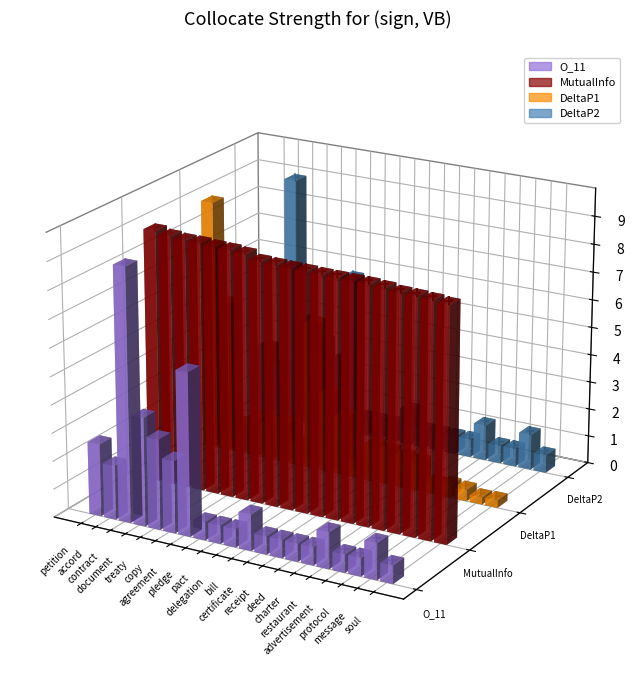

Is the value of MutualInfo at document greater than the value of DeltaP1 at protocol?

Yes